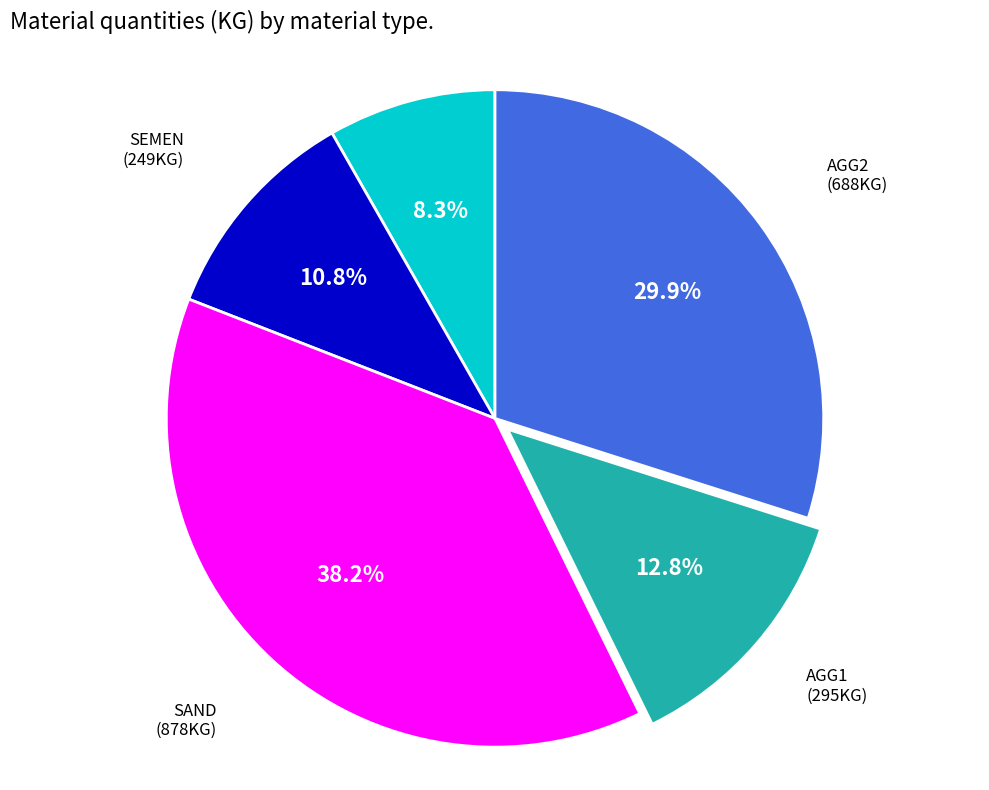

How many slices are in this pie chart?

5